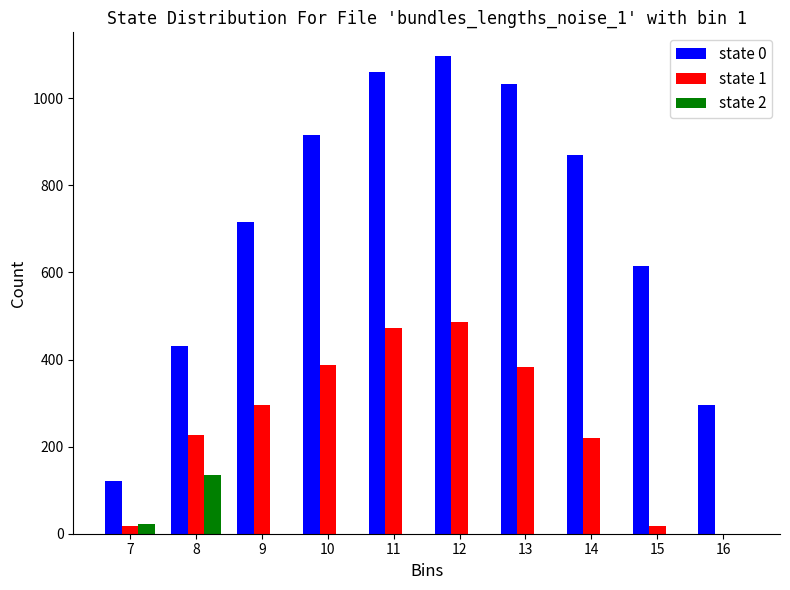

What is the maximum value for state 0?

1096.7